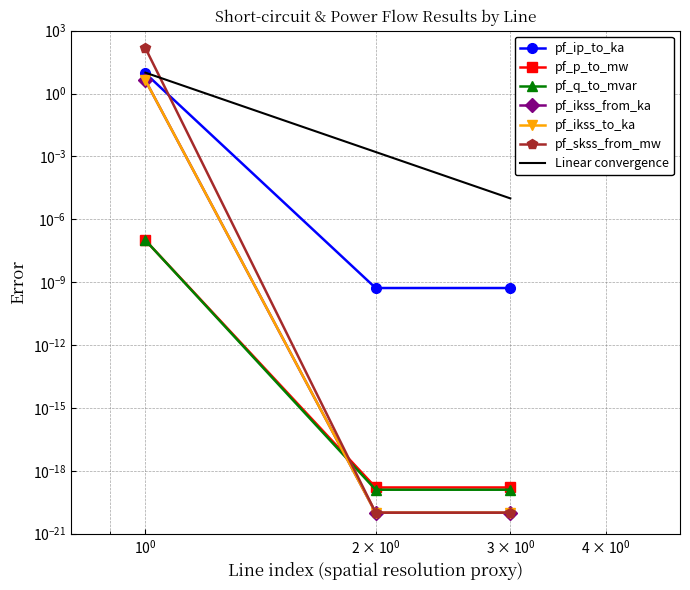

Does the chart display data point markers on the line(s)?

Yes